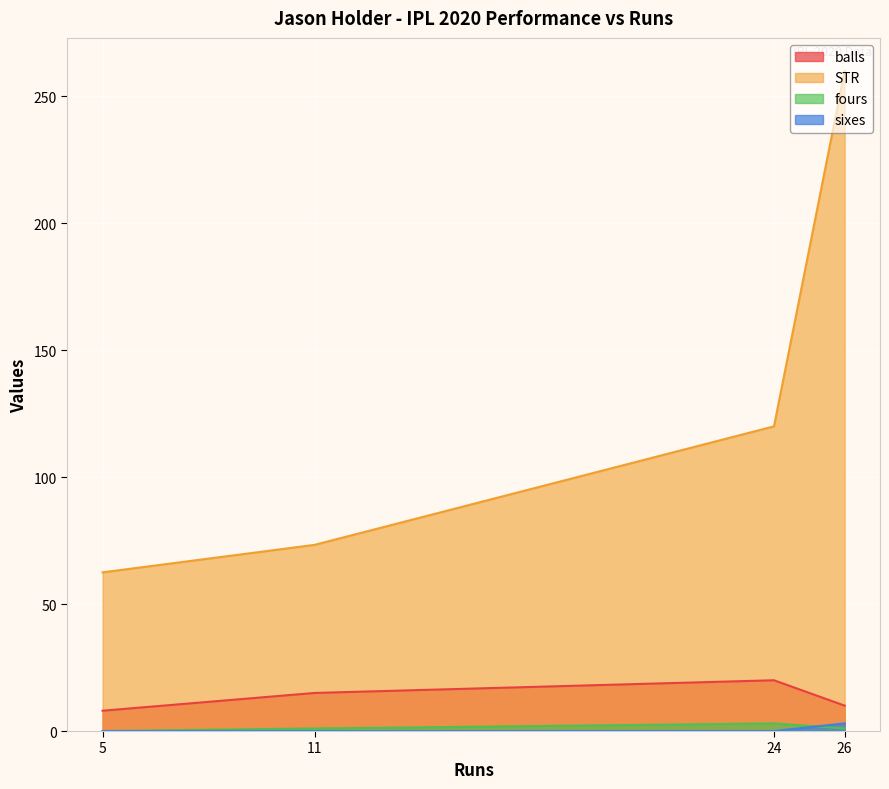

Read the balls value at 5.

8.0